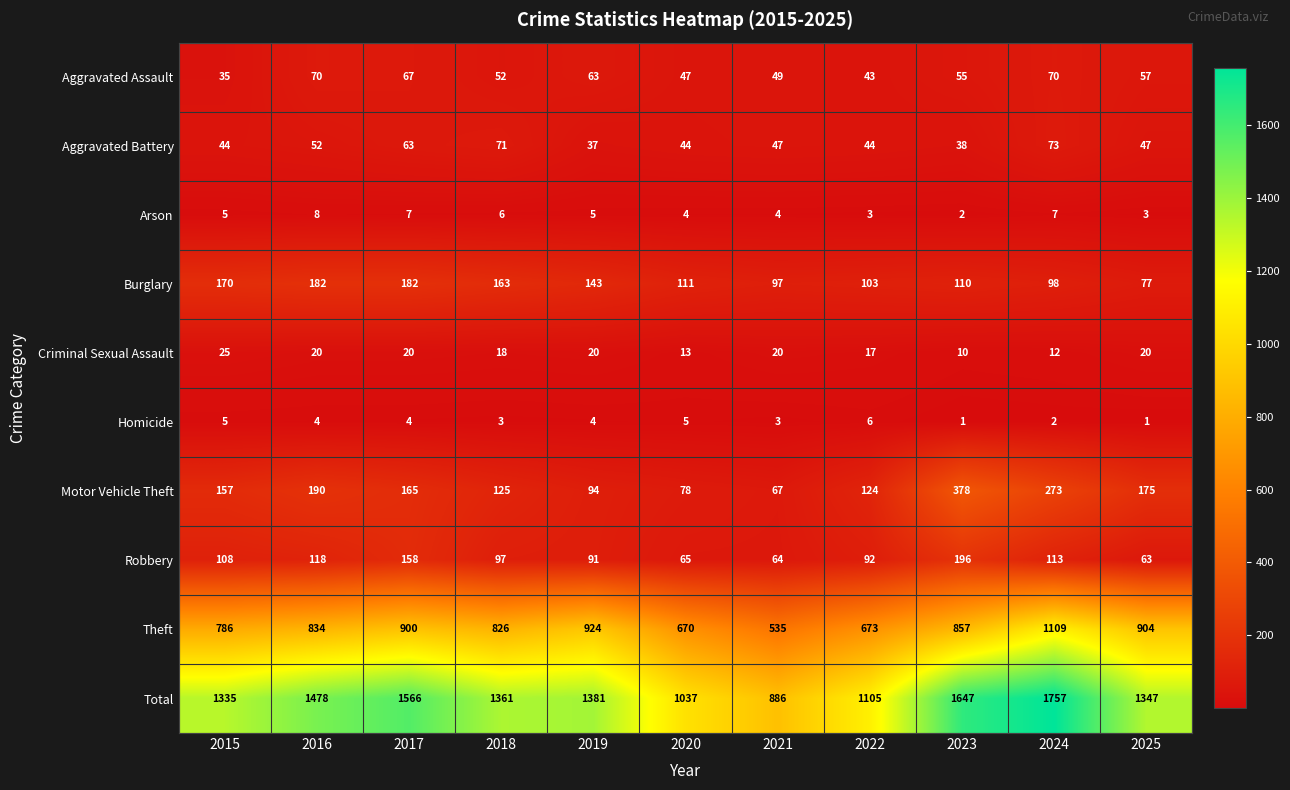

Which series has the largest range (max minus min)?

Total